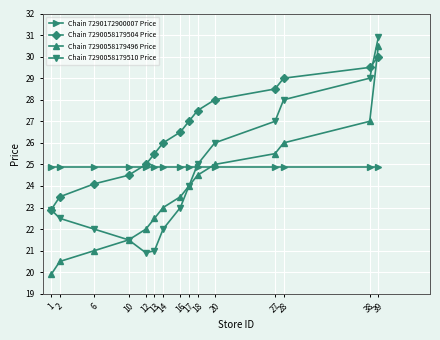

What is the difference between the Chain 7290058179504 Price values at 2 and 1?

0.6